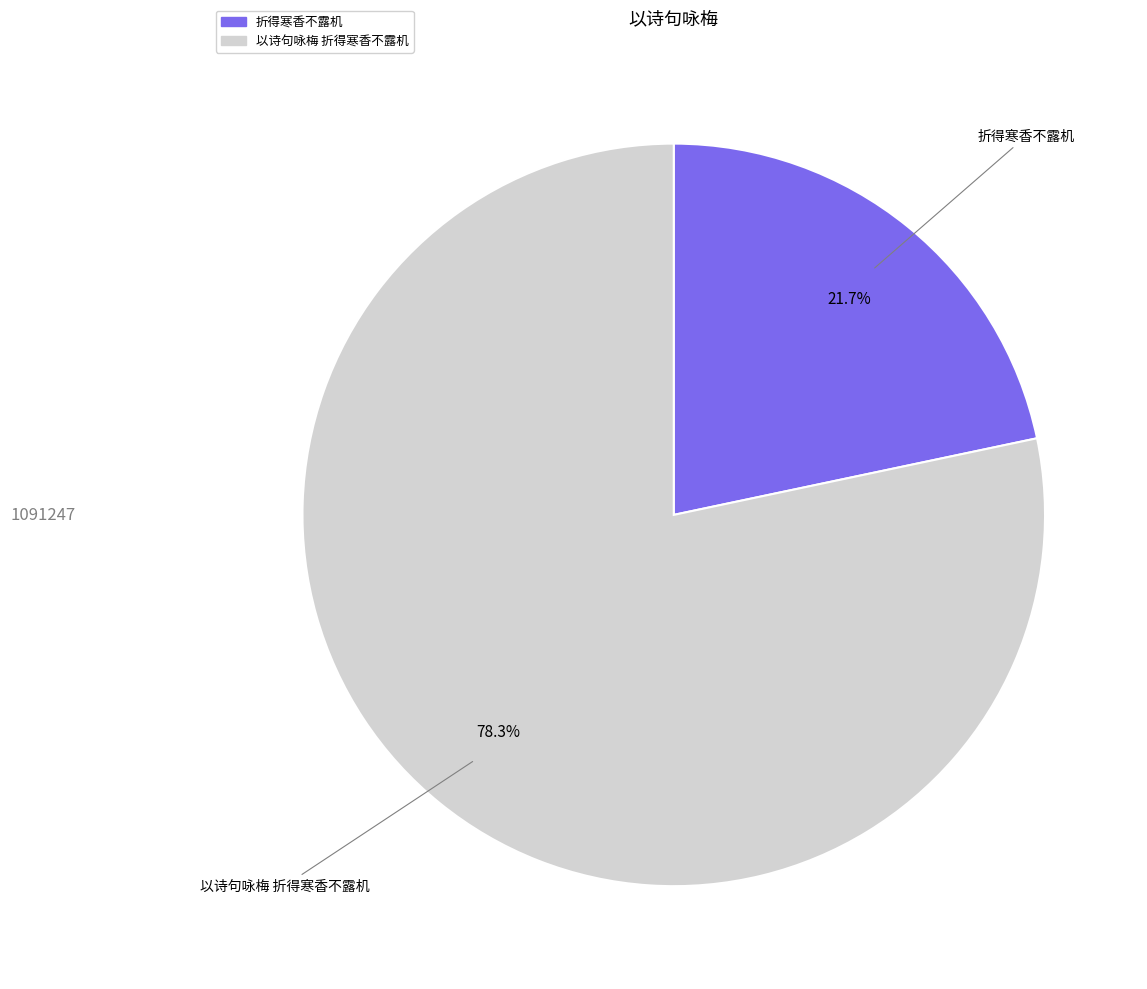

Does 以诗句咏梅 折得寒香不露机 represent more than half of the total?

Yes